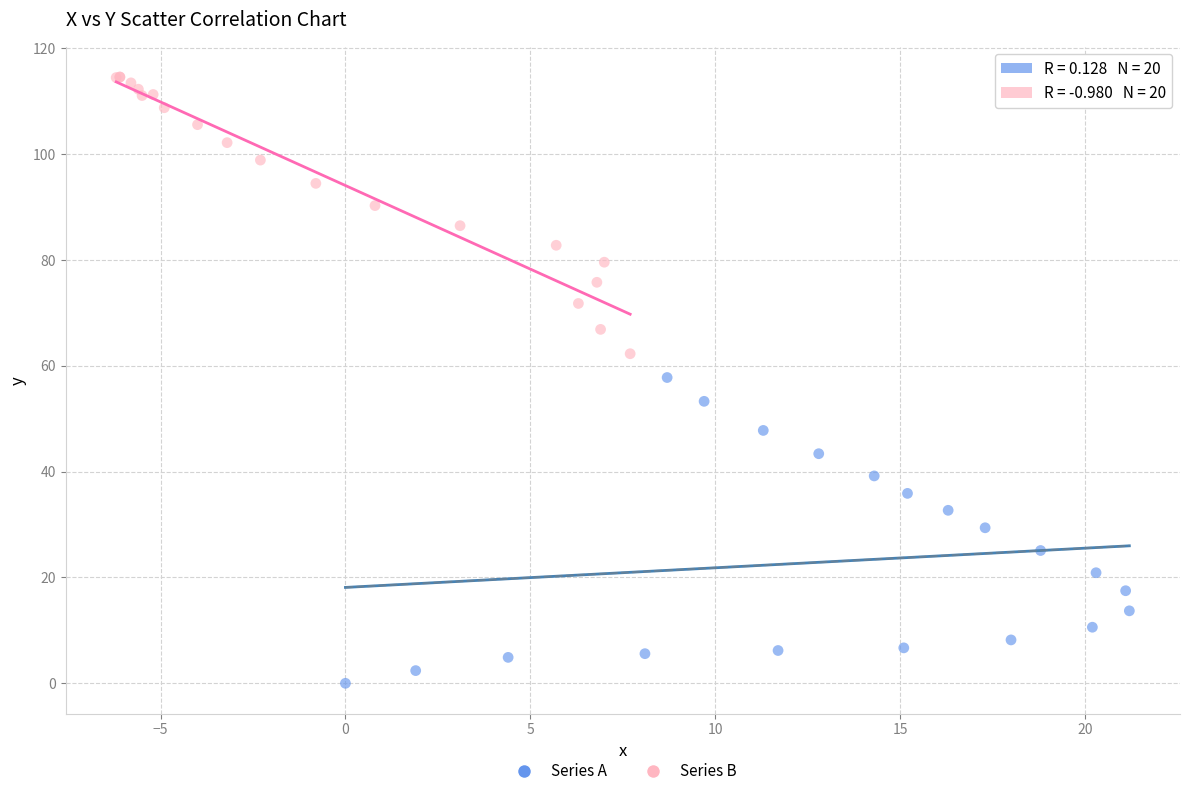

Which series contains the highest Y value?

Series B